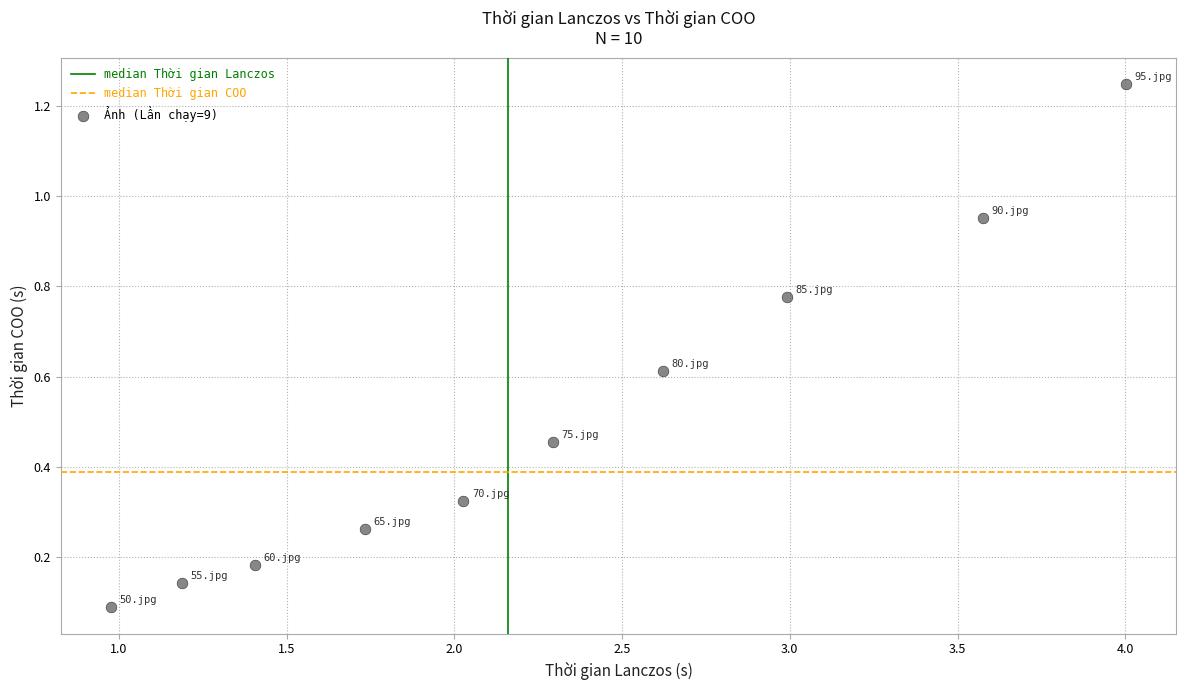

What is the range of X values (max minus min)?

3.0